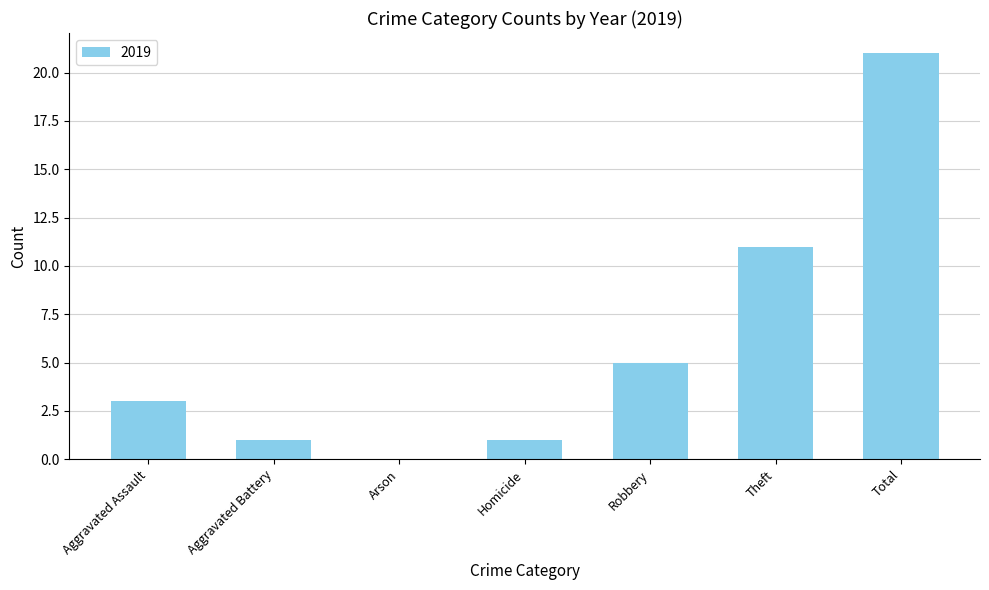

What is the change in value from Homicide to Total?

+20